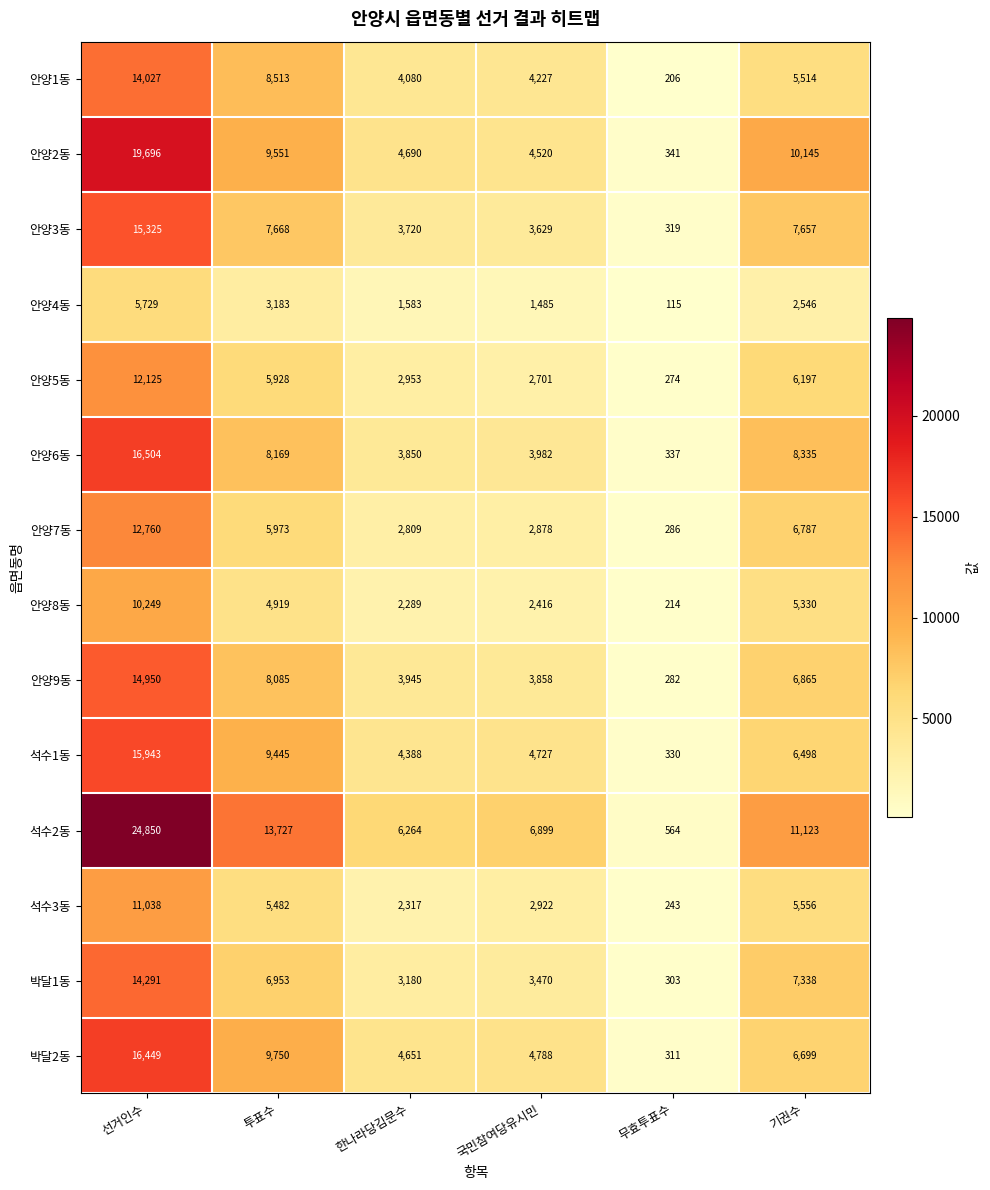

How many categories are shown in the chart?

6